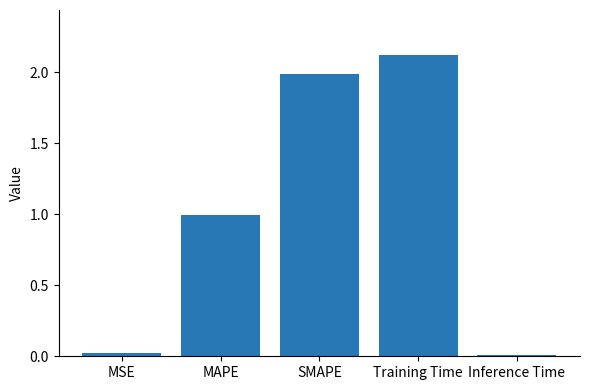

What is the difference between the maximum and second lowest values?

2.1